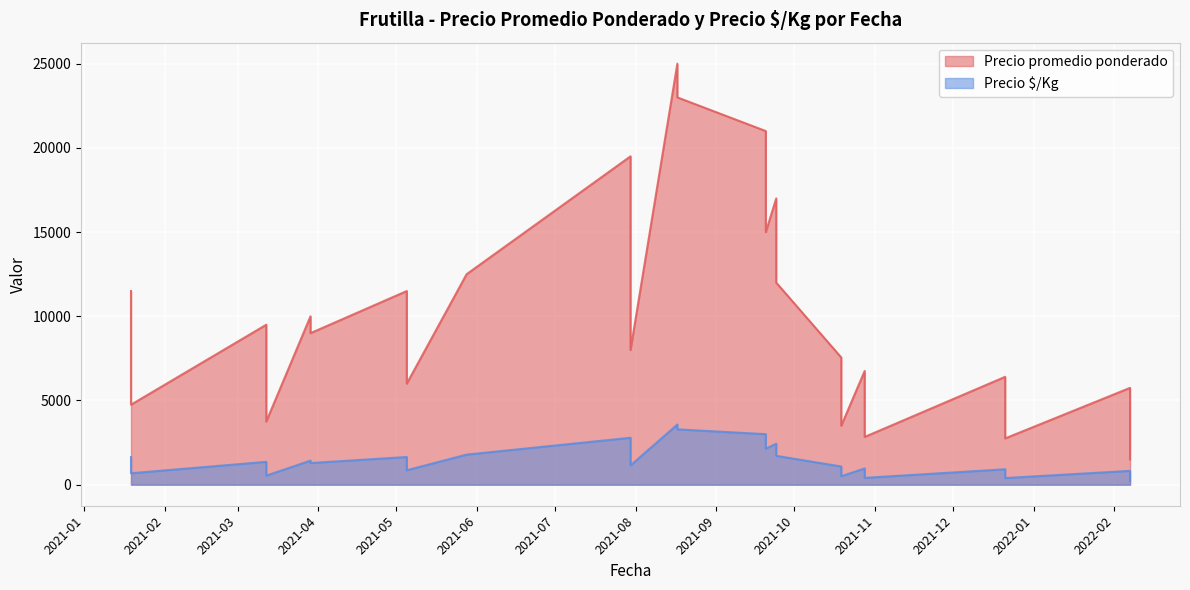

Does the chart display data point markers on the line(s)?

No